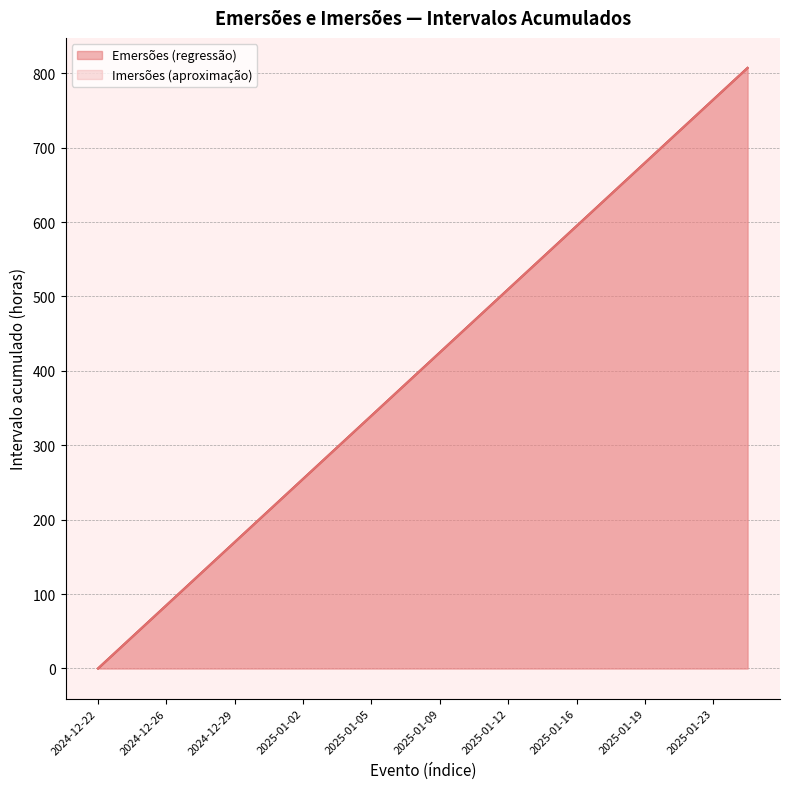

Reading left to right, transcribe all the data shown in this chart.

Emersões (regressão): 2024-12-22=0.0	2024-12-24=42.5	2024-12-26=84.9	2024-12-27=127.4	2024-12-29=169.9	2024-12-31=212.4	2025-01-02=254.8	2025-01-03=297.3	2025-01-05=339.8	2025-01-07=382.3	2025-01-09=424.8	2025-01-11=467.2	2025-01-12=509.7	2025-01-14=552.2	2025-01-16=594.7	2025-01-18=637.1	2025-01-19=679.6	2025-01-21=722.1	2025-01-23=764.6	2025-01-25=807.0
Imersões (aproximação): 2024-12-22=0.0	2024-12-24=42.5	2024-12-26=85.0	2024-12-27=127.4	2024-12-29=169.9	2024-12-31=212.4	2025-01-02=254.9	2025-01-03=297.3	2025-01-05=339.8	2025-01-07=382.3	2025-01-09=424.8	2025-01-11=467.3	2025-01-12=509.8	2025-01-14=552.2	2025-01-16=594.7	2025-01-18=637.2	2025-01-19=679.7	2025-01-21=722.1	2025-01-23=764.6	2025-01-25=807.1